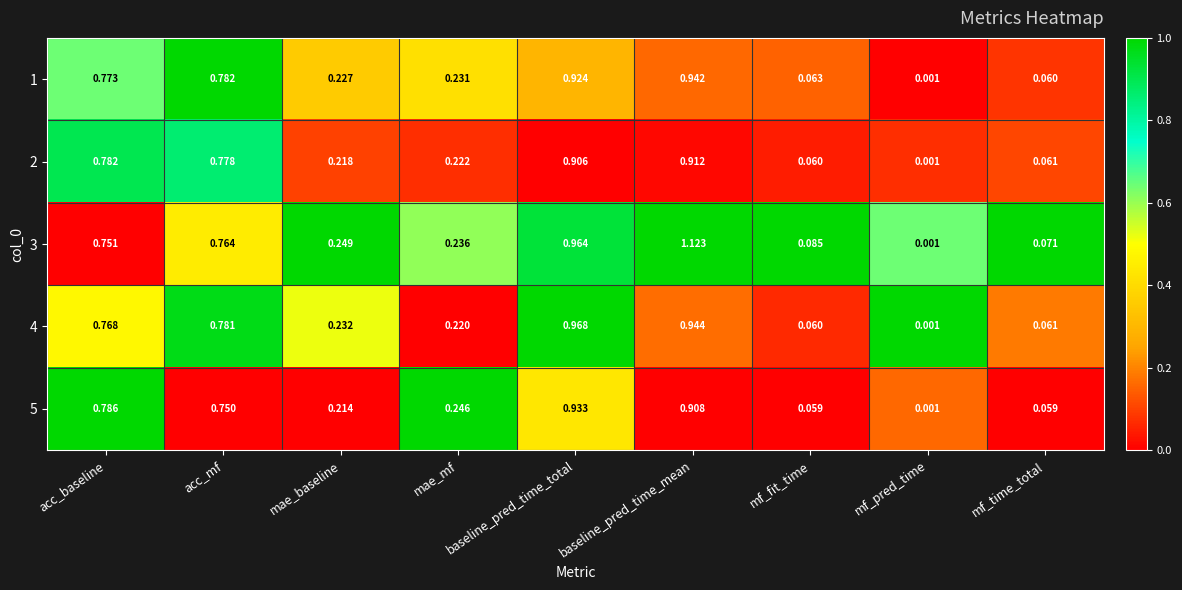

At which label is 2 closest to 0?

mf_pred_time